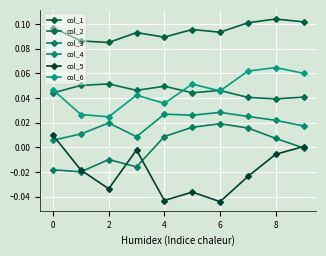

At which label does col_6 reach its peak?

8